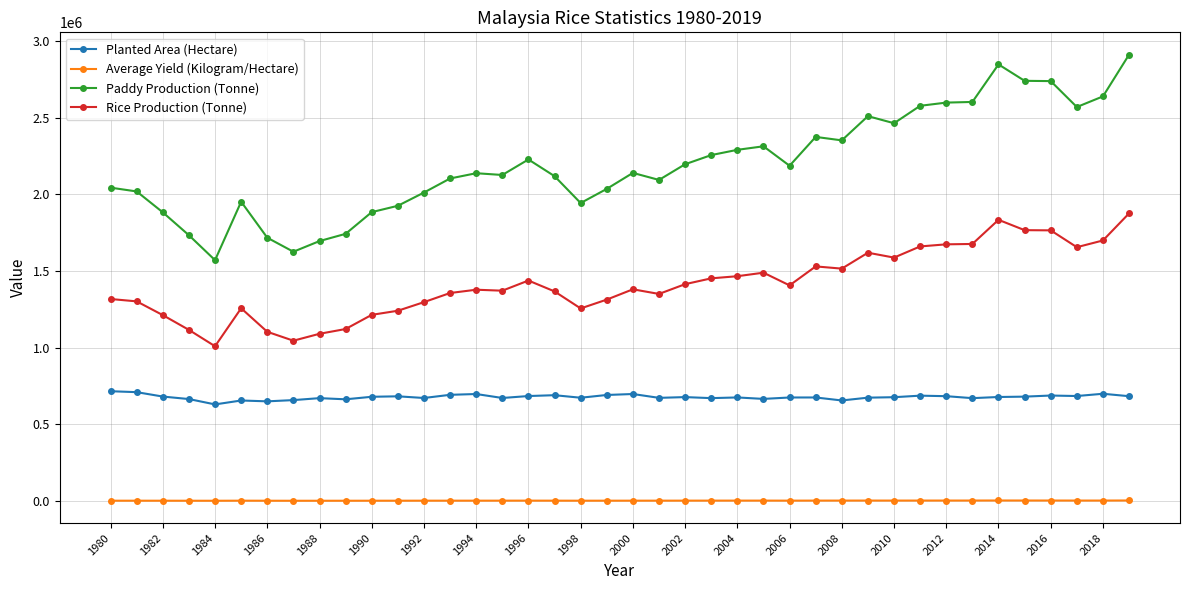

Rank the series by their average value, from lowest to highest.

Average Yield (Kilogram/Hectare), Planted Area (Hectare), Rice Production (Tonne), Paddy Production (Tonne)